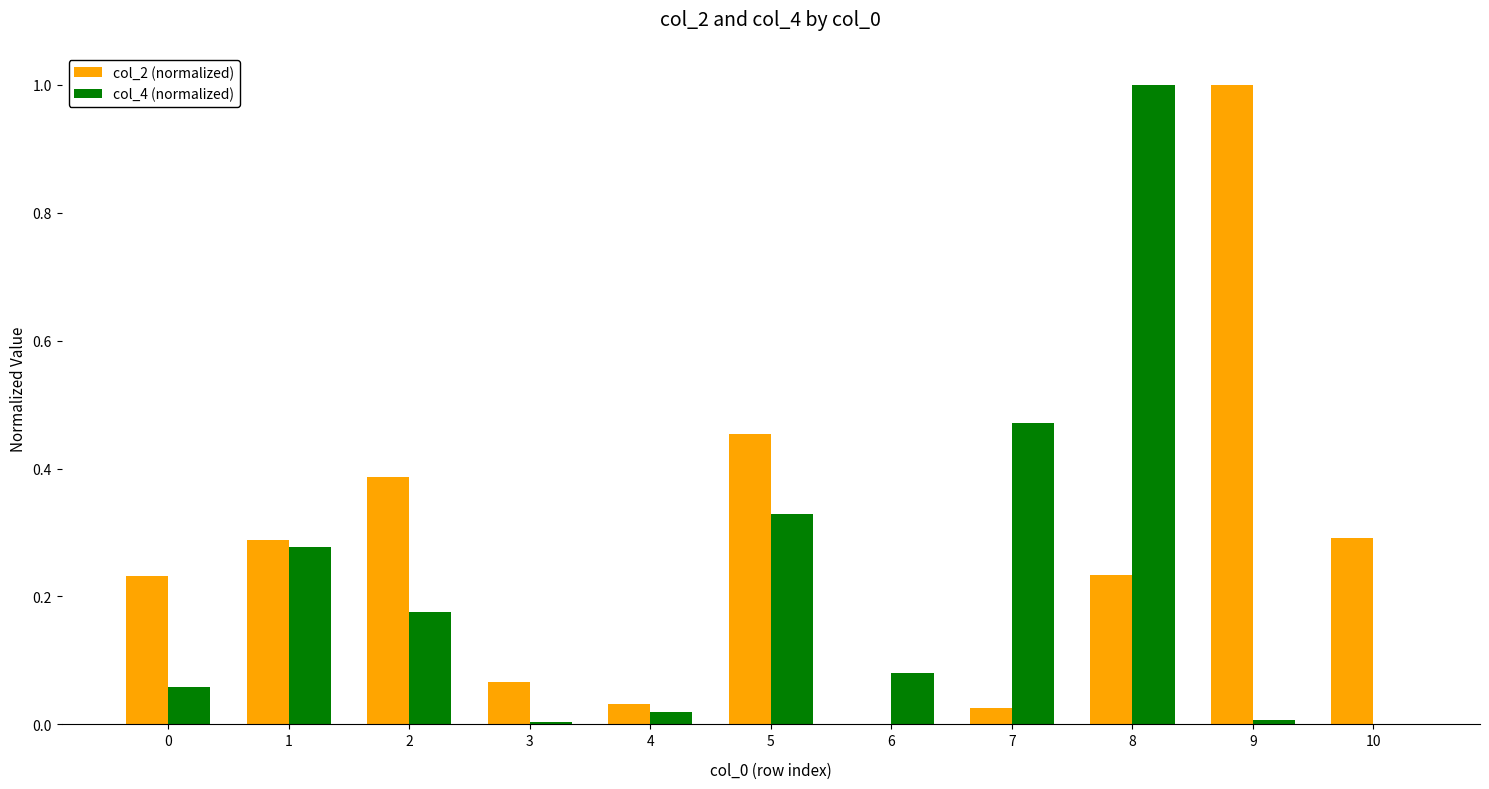

How many groups of bars are there?

11